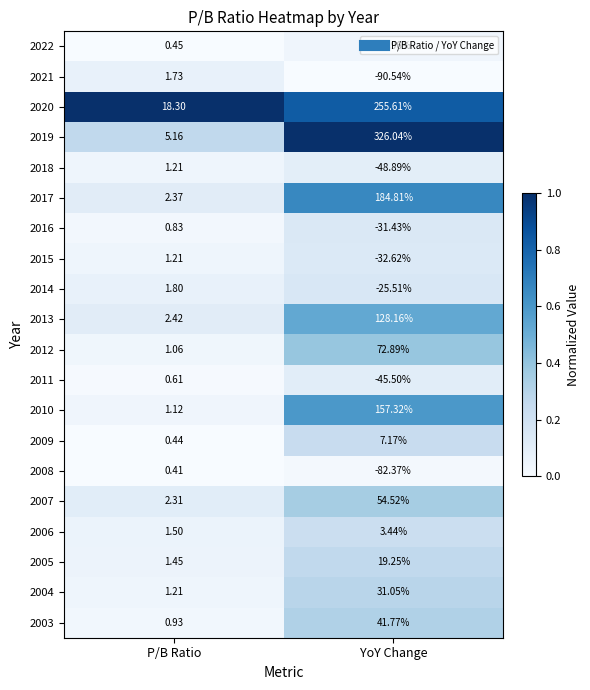

At which label does 2022 reach its minimum?

YoY Change